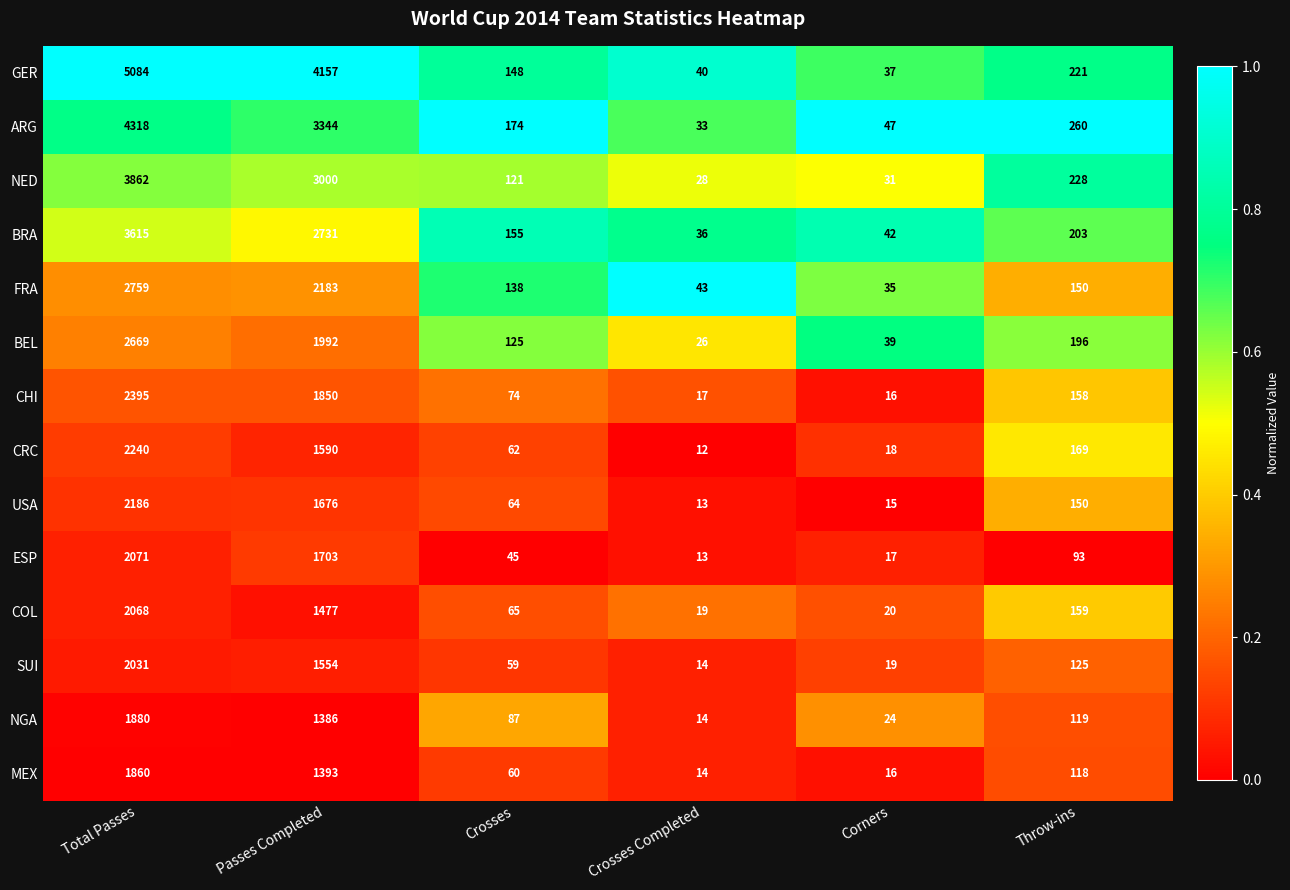

At which category is the sum across all series the highest?

Total Passes